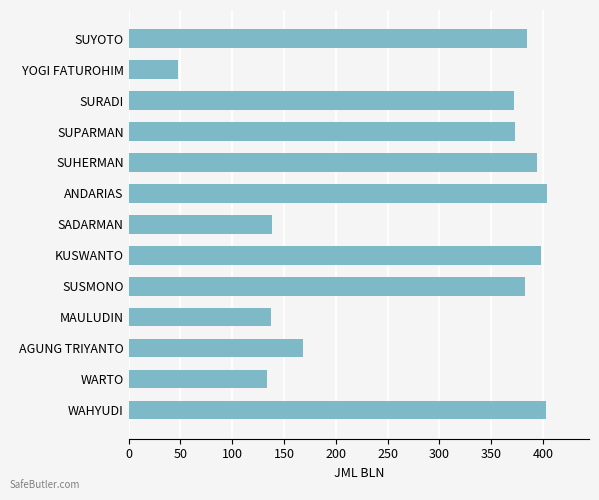

Is it true that the value at AGUNG TRIYANTO is 223?

False